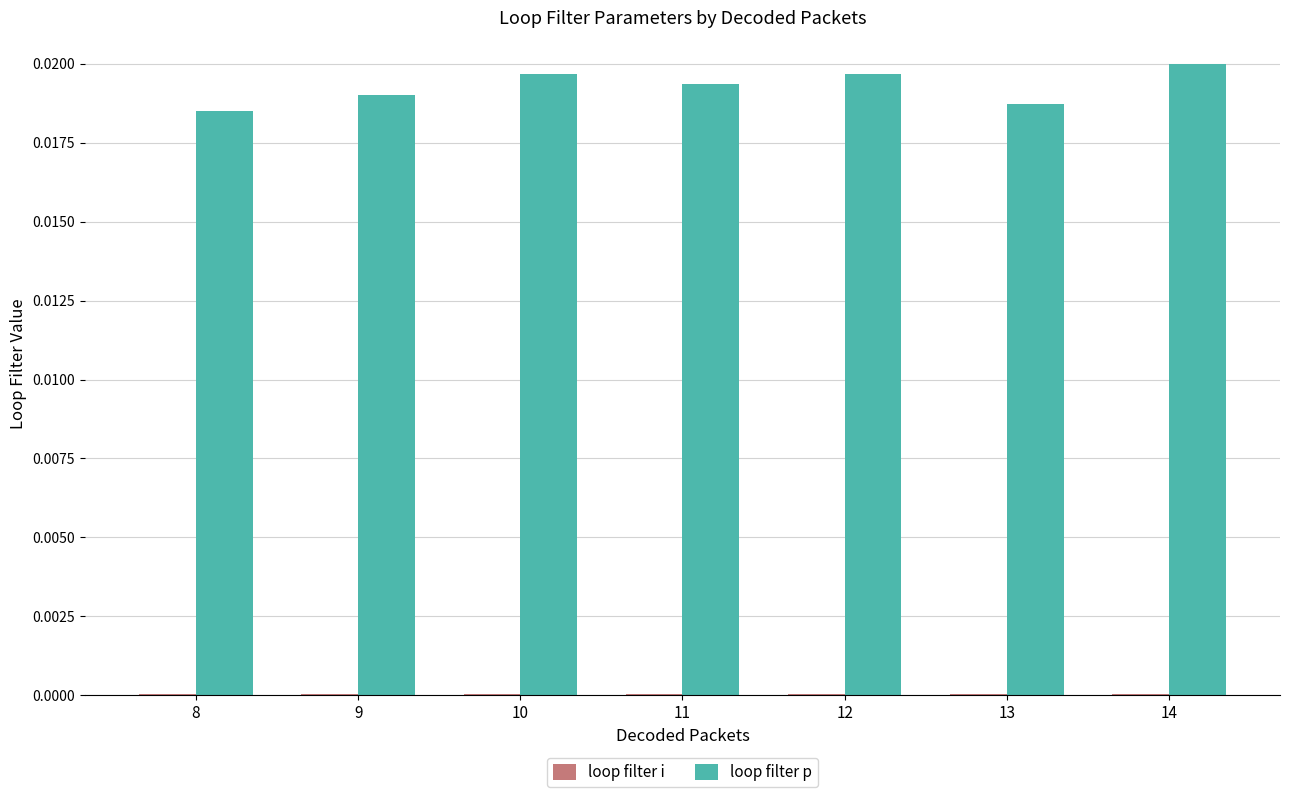

Which category has the highest value across all series?

14